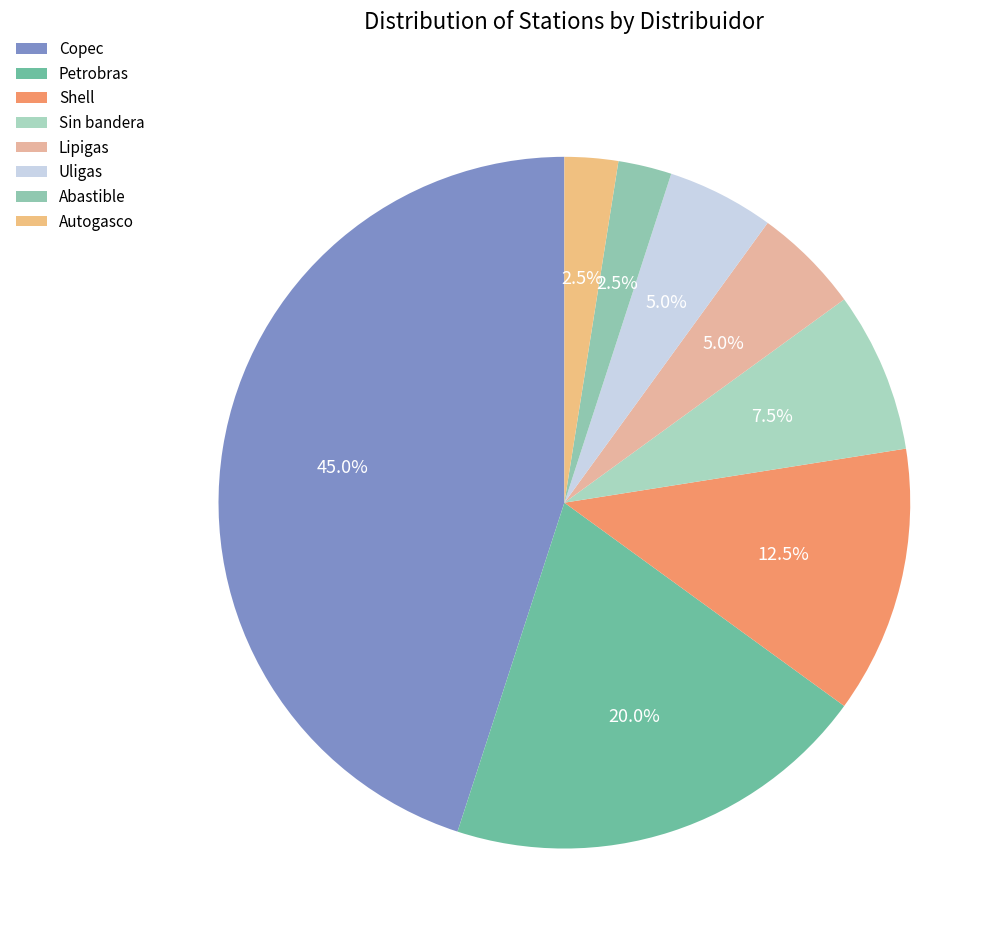

How many slices are in this pie chart?

8